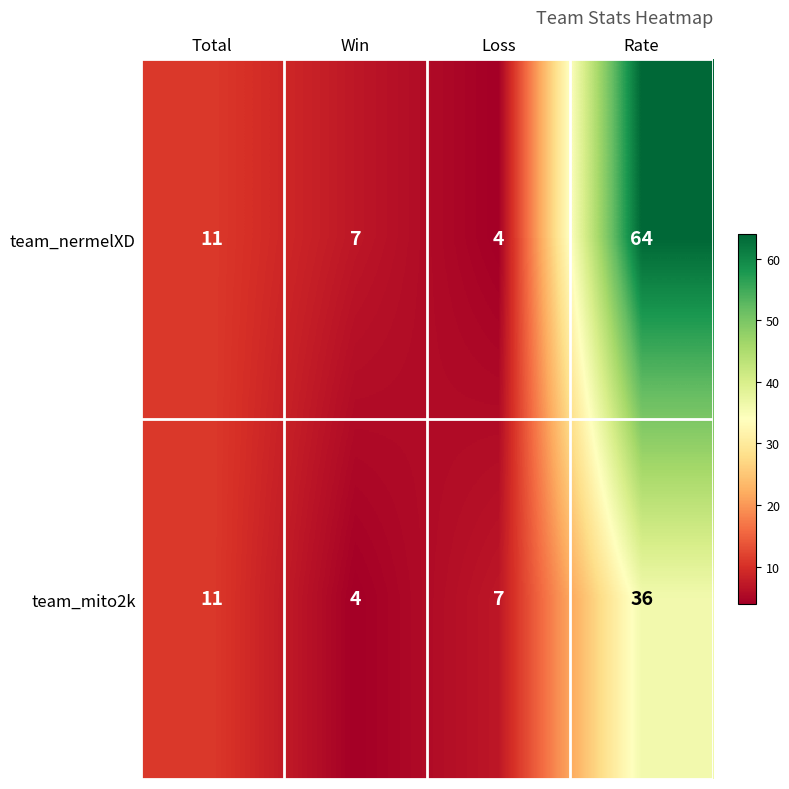

List the series in order of their peak value, lowest first.

team_mito2k, team_nermelXD